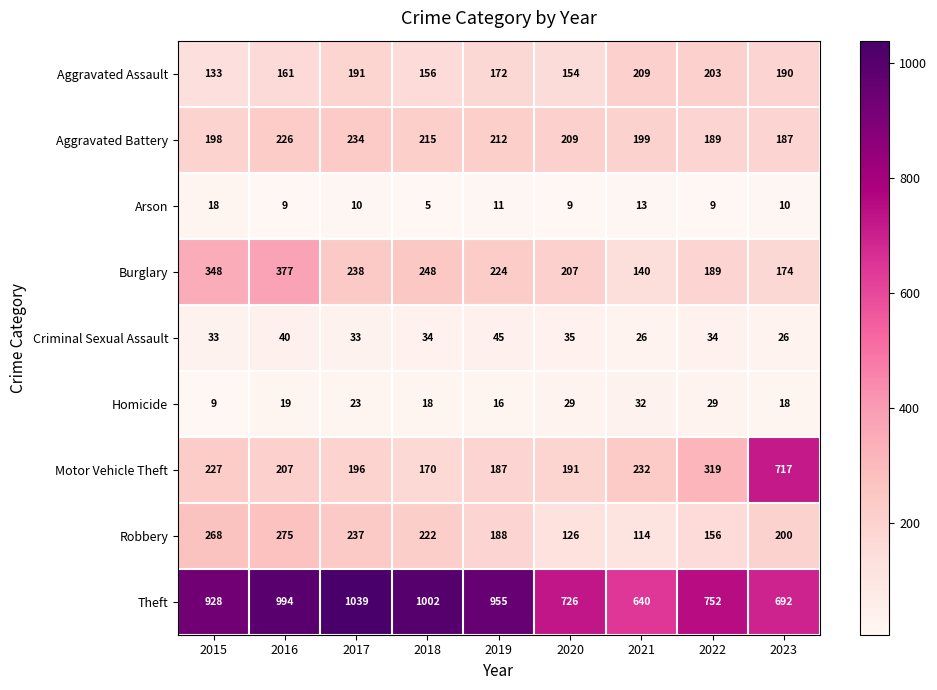

Rank the series at 2023 from lowest to highest value.

Arson, Homicide, Criminal Sexual Assault, Burglary, Aggravated Battery, Aggravated Assault, Robbery, Theft, Motor Vehicle Theft